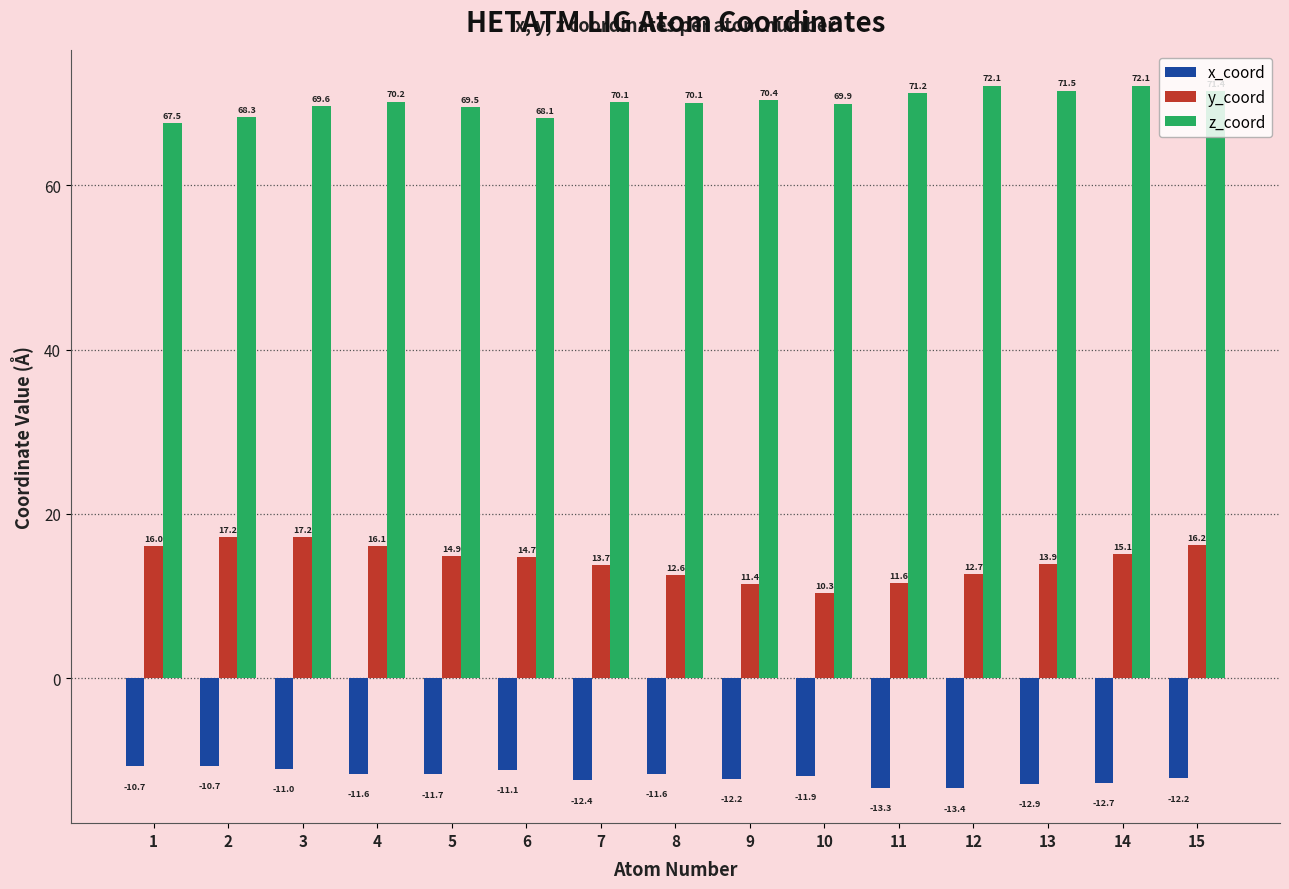

Which series has the largest total across all categories?

z_coord